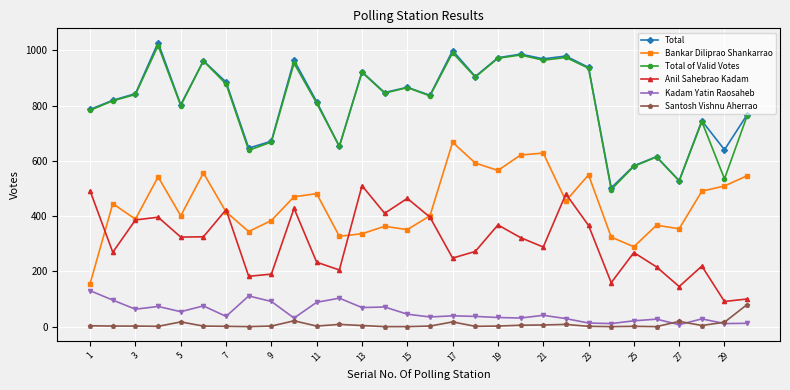

What is the minimum value for Bankar Diliprao Shankarrao?

156